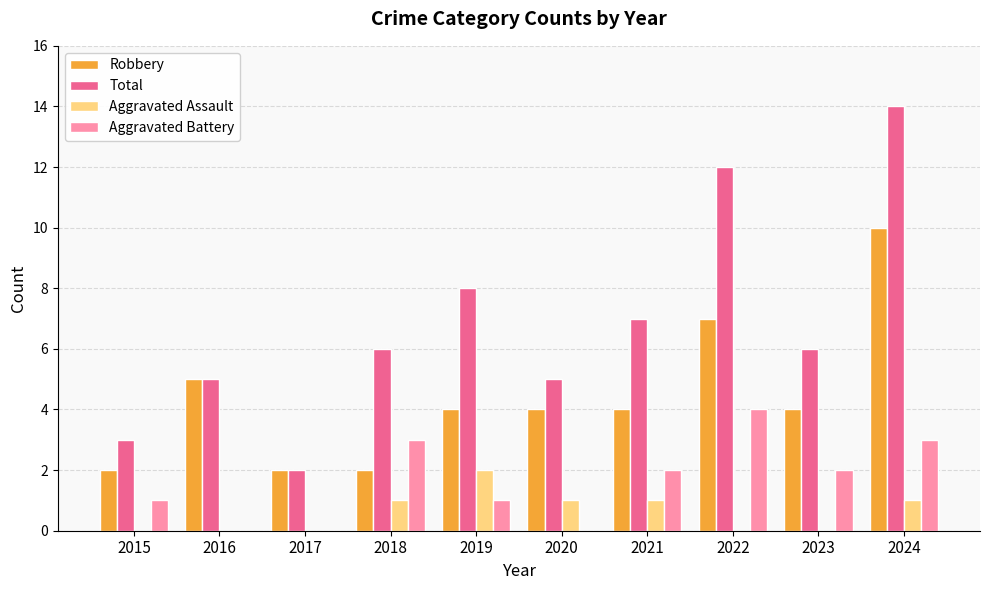

Between 2015 and 2018, which series saw the biggest shift?

Total